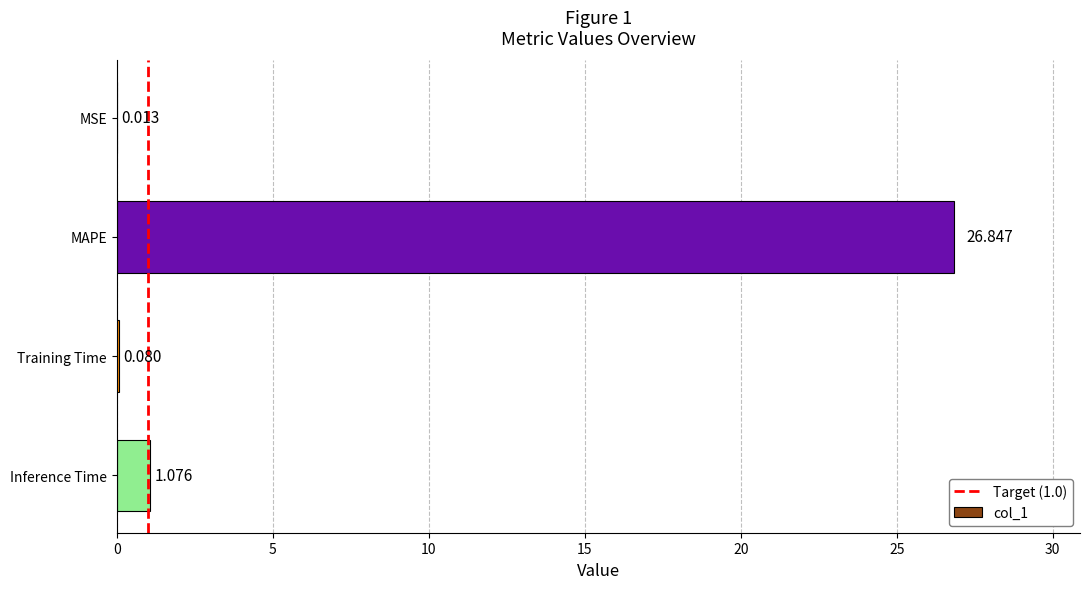

The chart shows a value of 7.3 at MAPE. True or false?

False